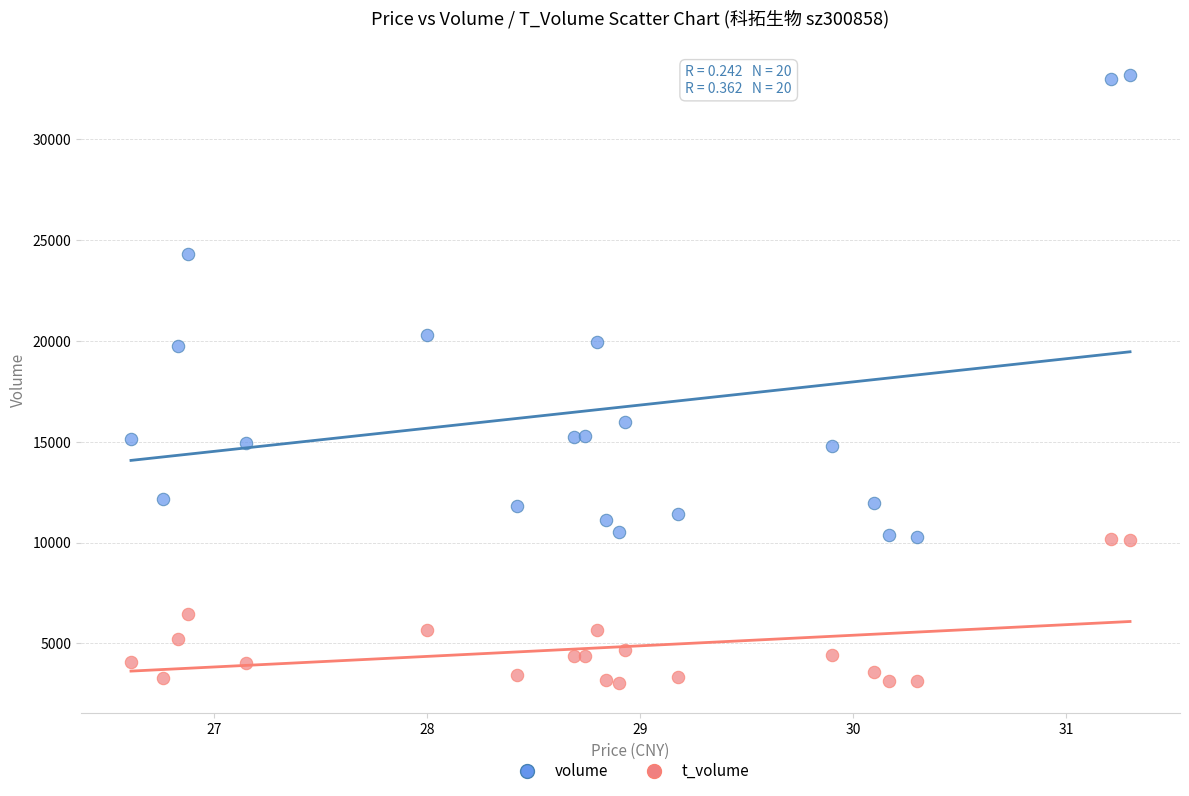

In the volume series, what Y value is closest to 21731?

20294